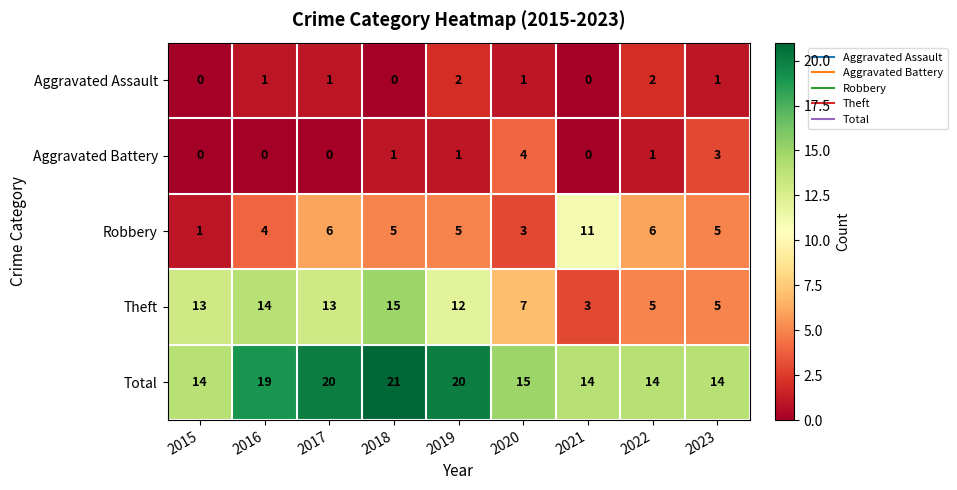

Rank the series at 2018 from highest to lowest value.

Total, Theft, Robbery, Aggravated Battery, Aggravated Assault